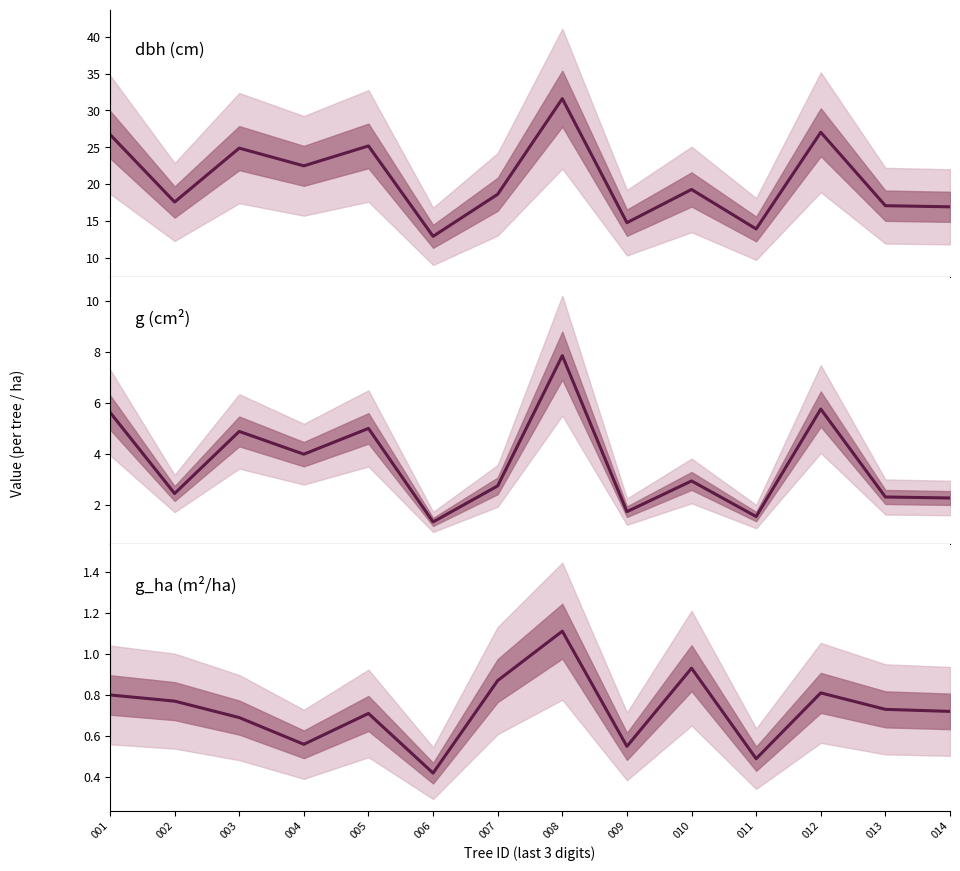

Is the value of dbh (cm) at 001 greater than the value of g (cm²) at 008?

Yes